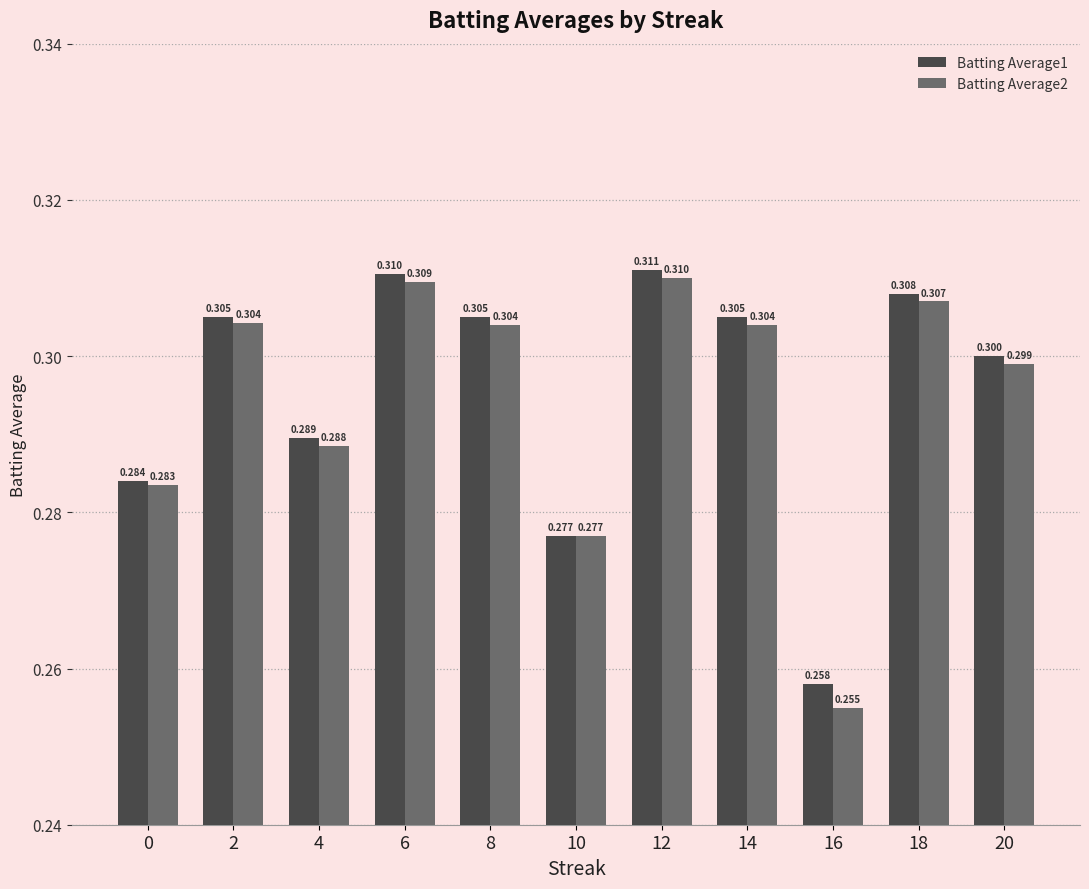

Count the Batting Average2 values in the range 0 to 1.

11